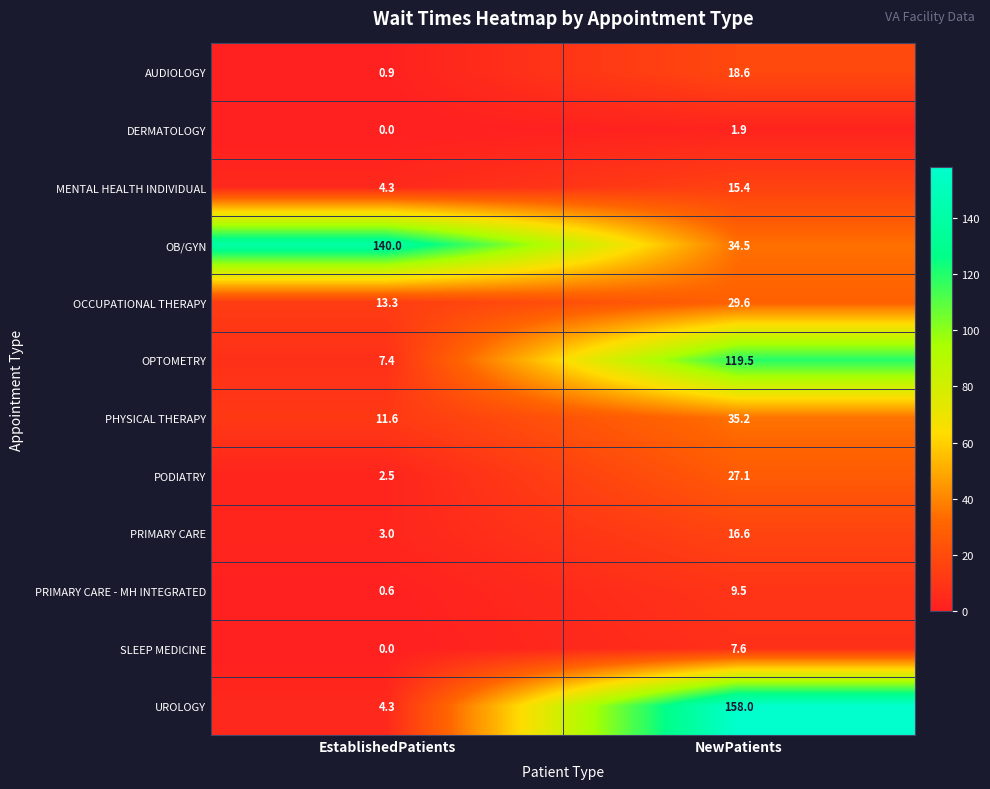

At which category is the sum across all series the highest?

NewPatients